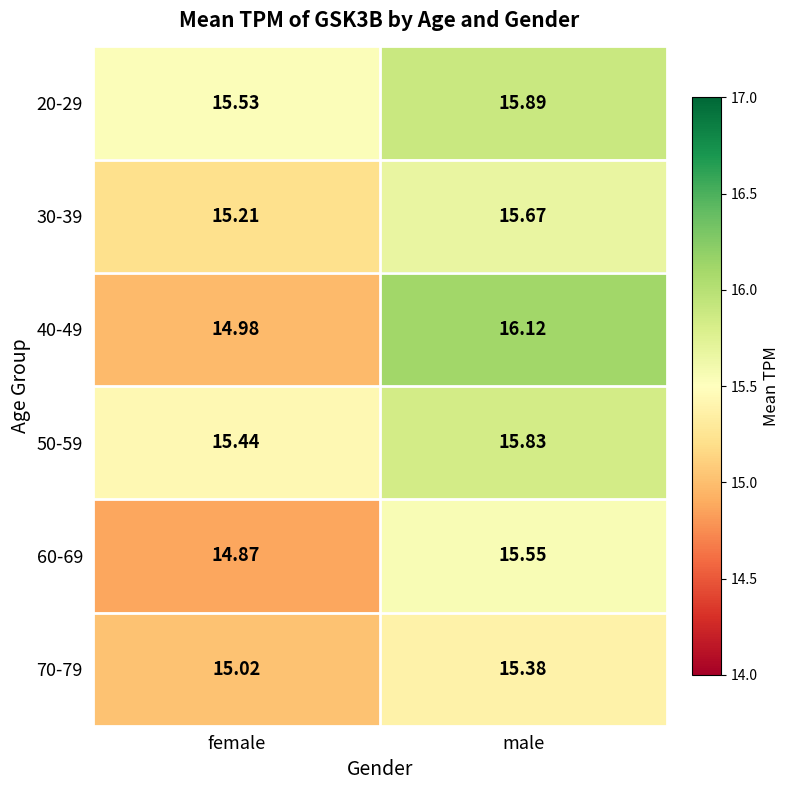

At which label is 30-39 closest to 15?

female